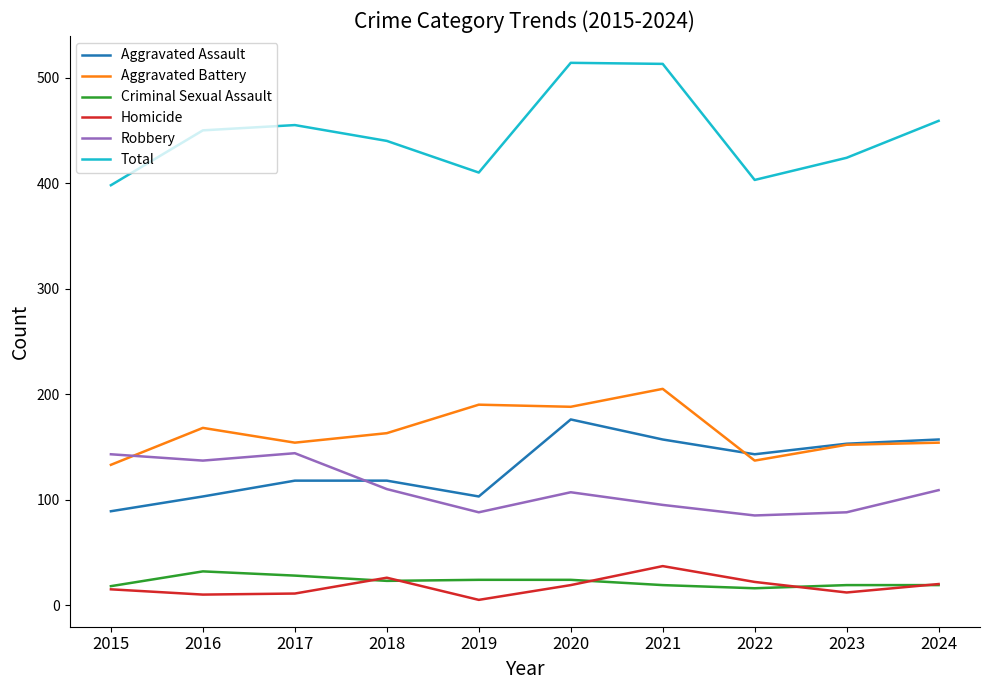

At which category does Aggravated Battery reach its first local peak?

2016